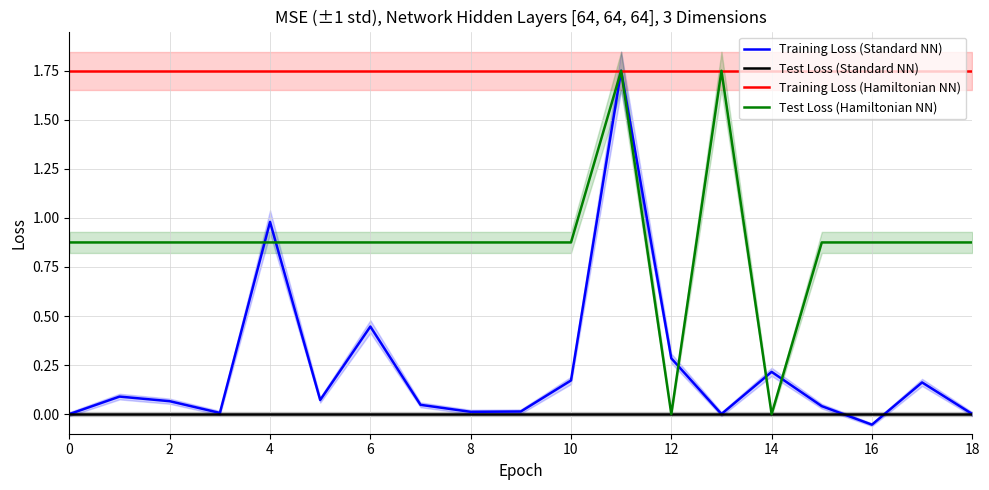

What value does the Training Loss (Hamiltonian NN) series have at 11?

1.8